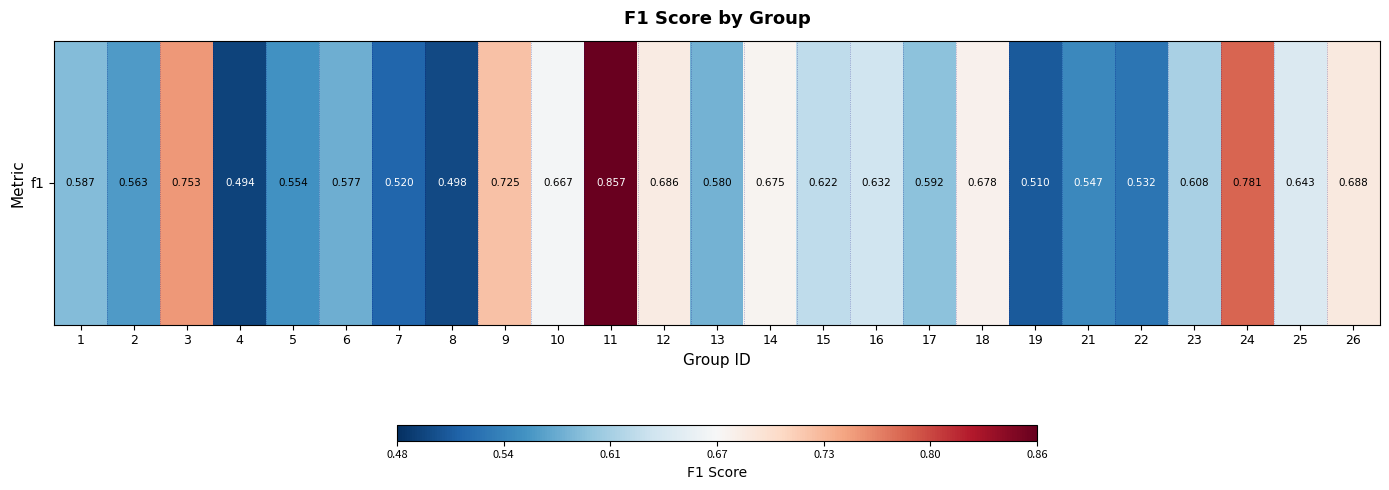

What is the difference between the maximum and minimum values?

0.4